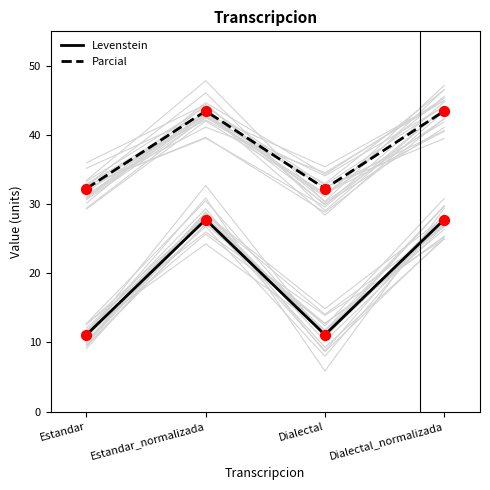

Which series contains the highest Y value?

Parcial